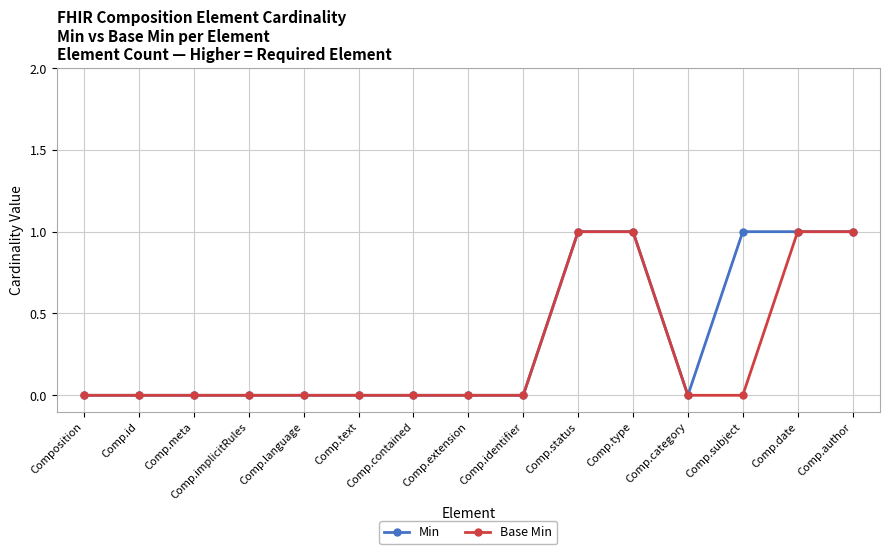

What position from the right is Comp.identifier?

7